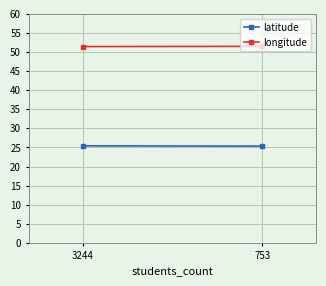

Is it true that latitude equals 25.4 at 3244?

True